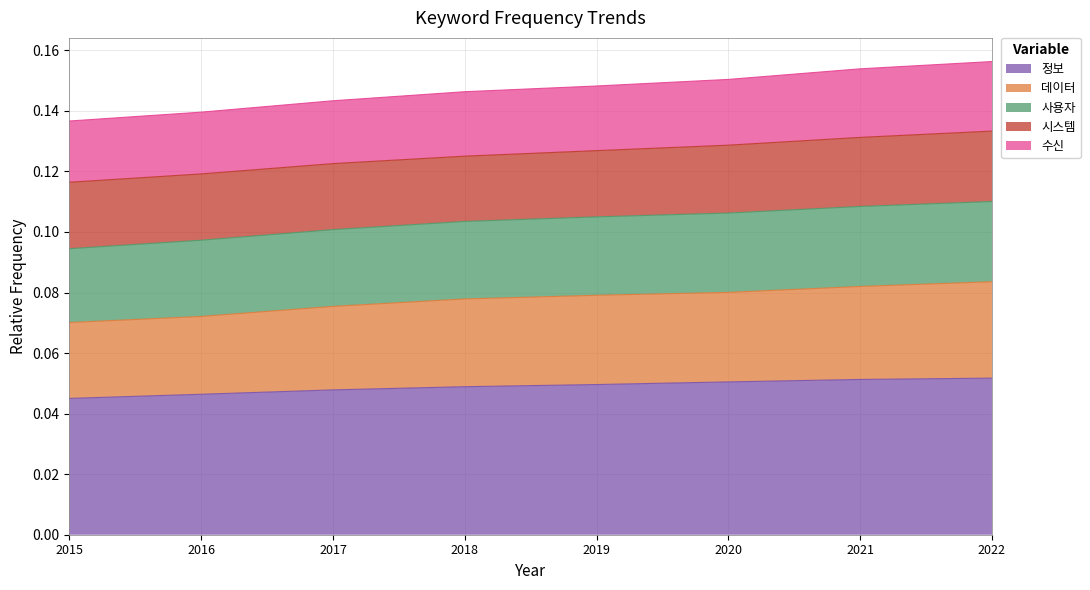

What is the value of the 데이터 point at the 7th from the left?

0.1